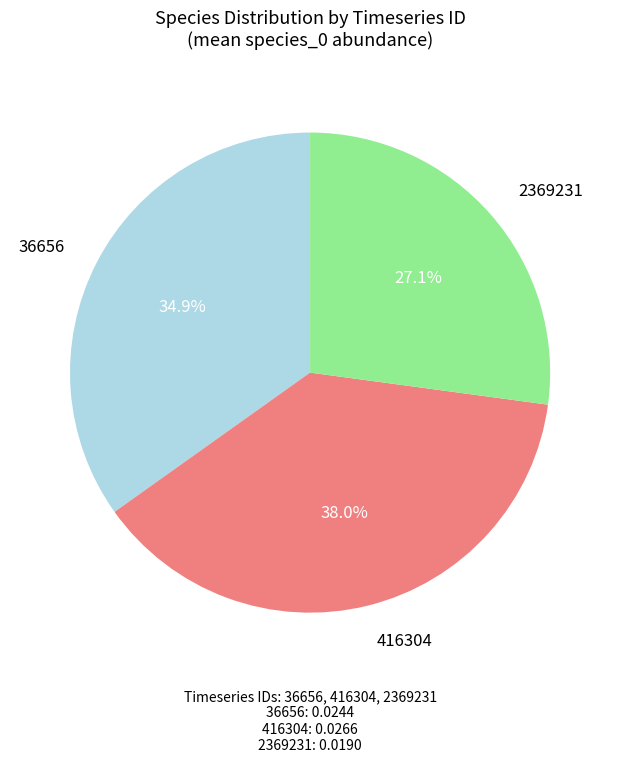

Is there any slice that represents more than half of the pie?

No